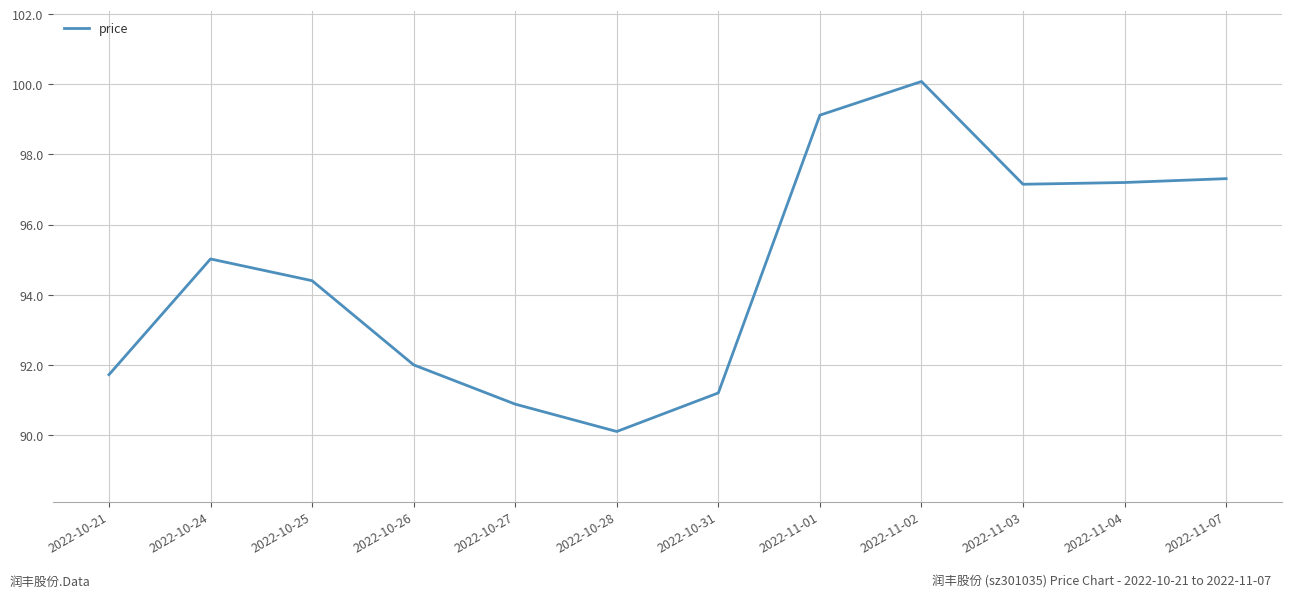

What is the difference between the maximum and second lowest values?

9.2